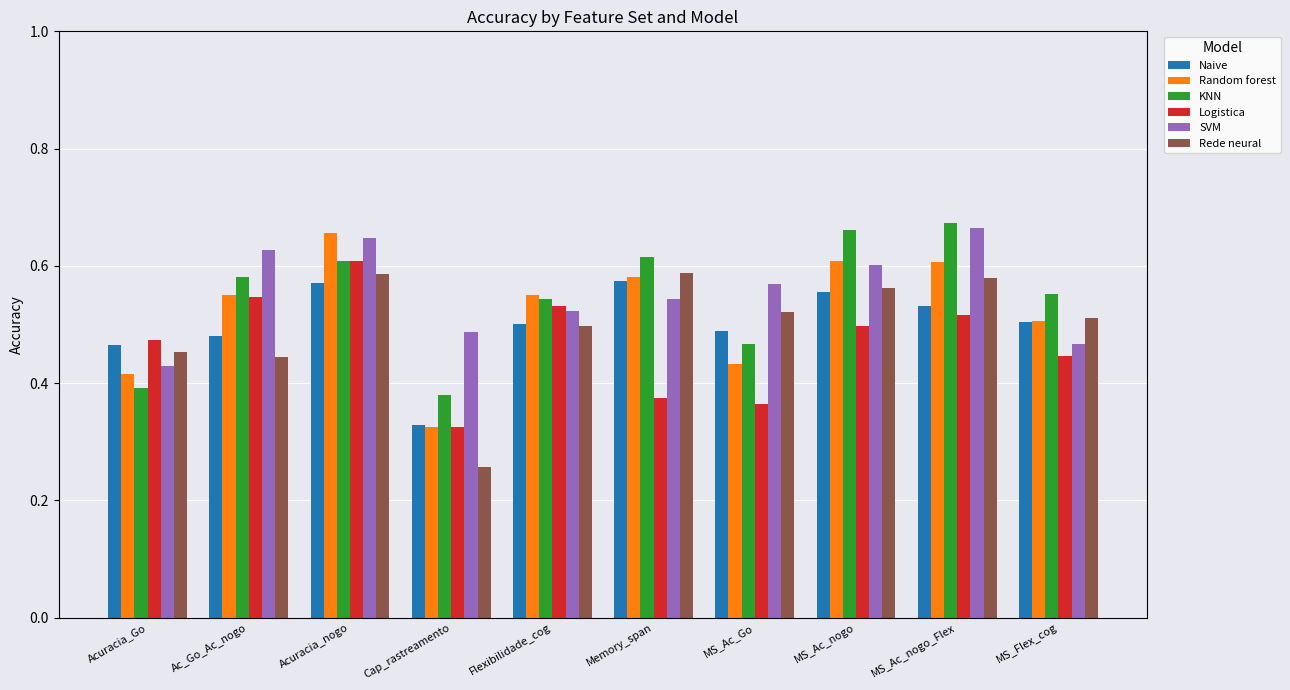

At which label is Random forest closest to 0?

Cap_rastreamento